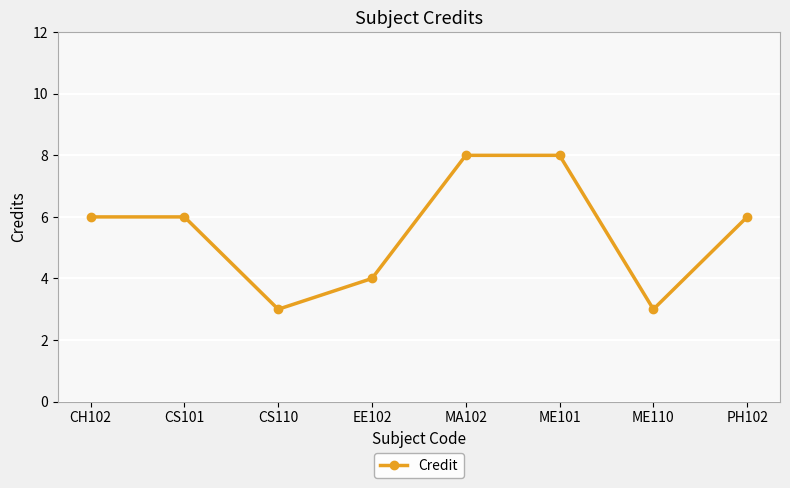

Between CH102 and CS110, which is larger?

CH102